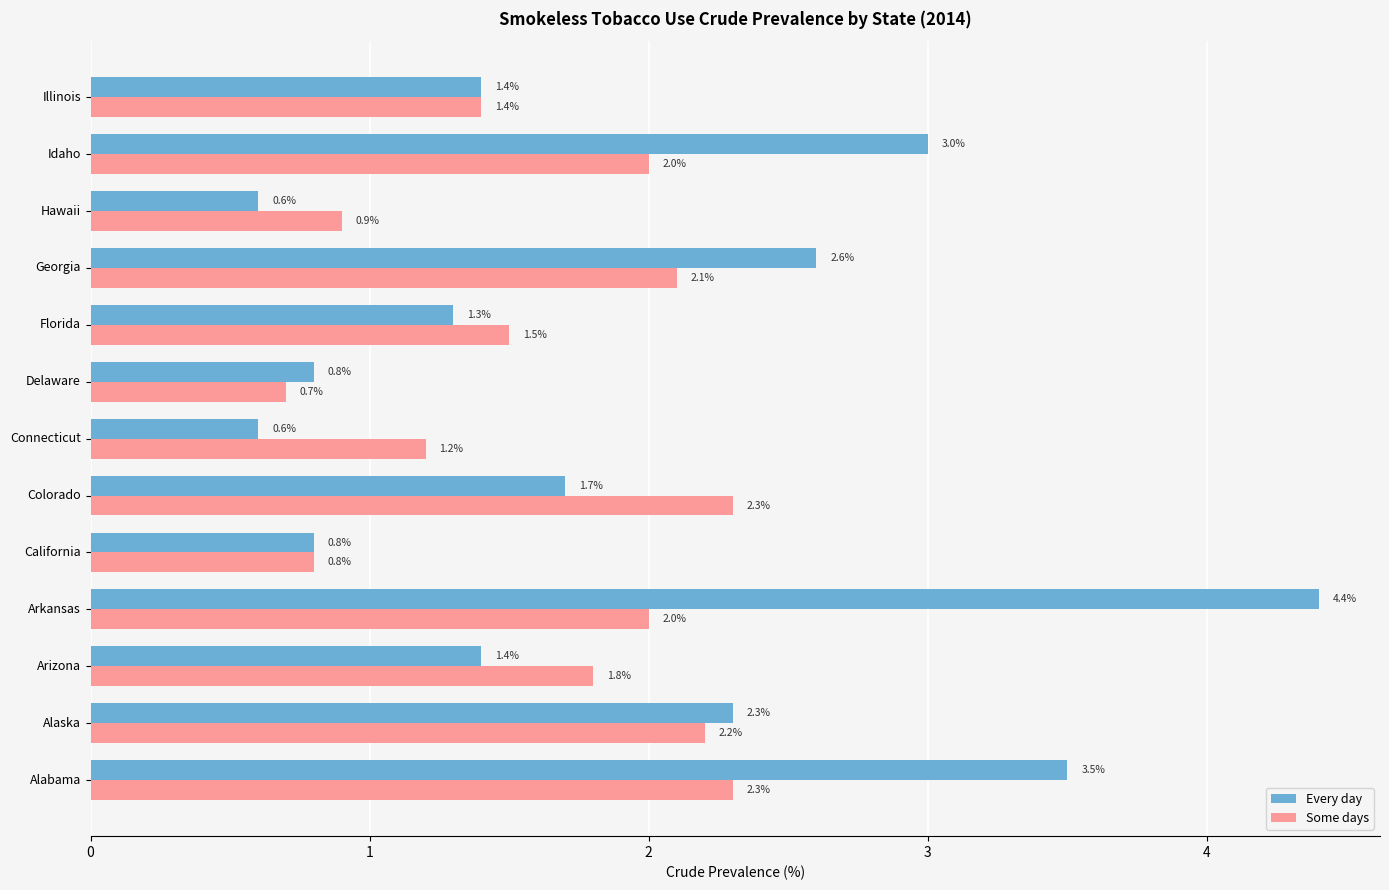

Which series has the largest range (max minus min)?

Every day